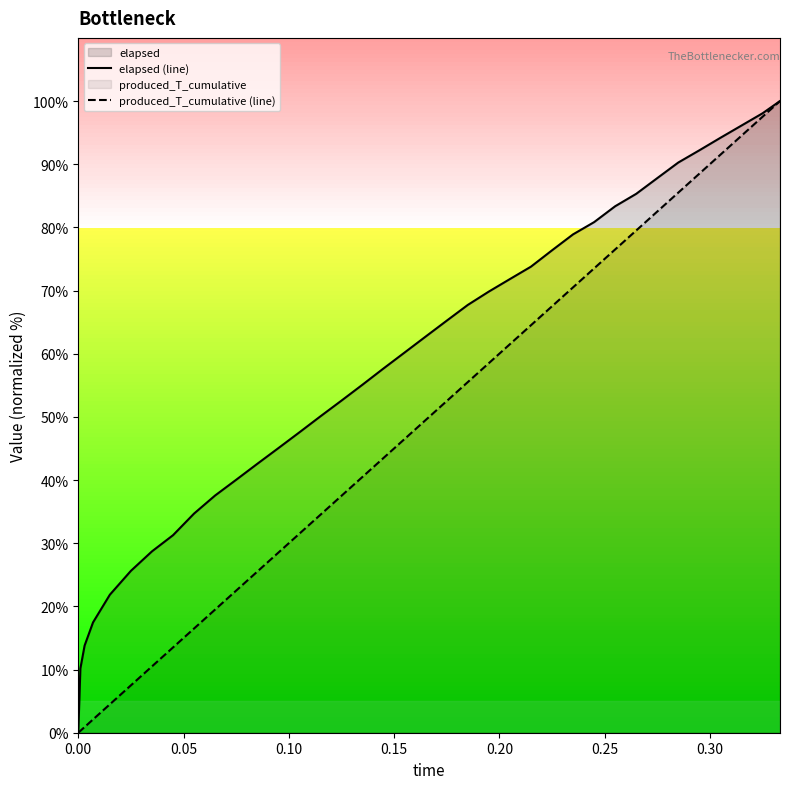

What is the maximum value for produced_T_cumulative (line)?

100.0